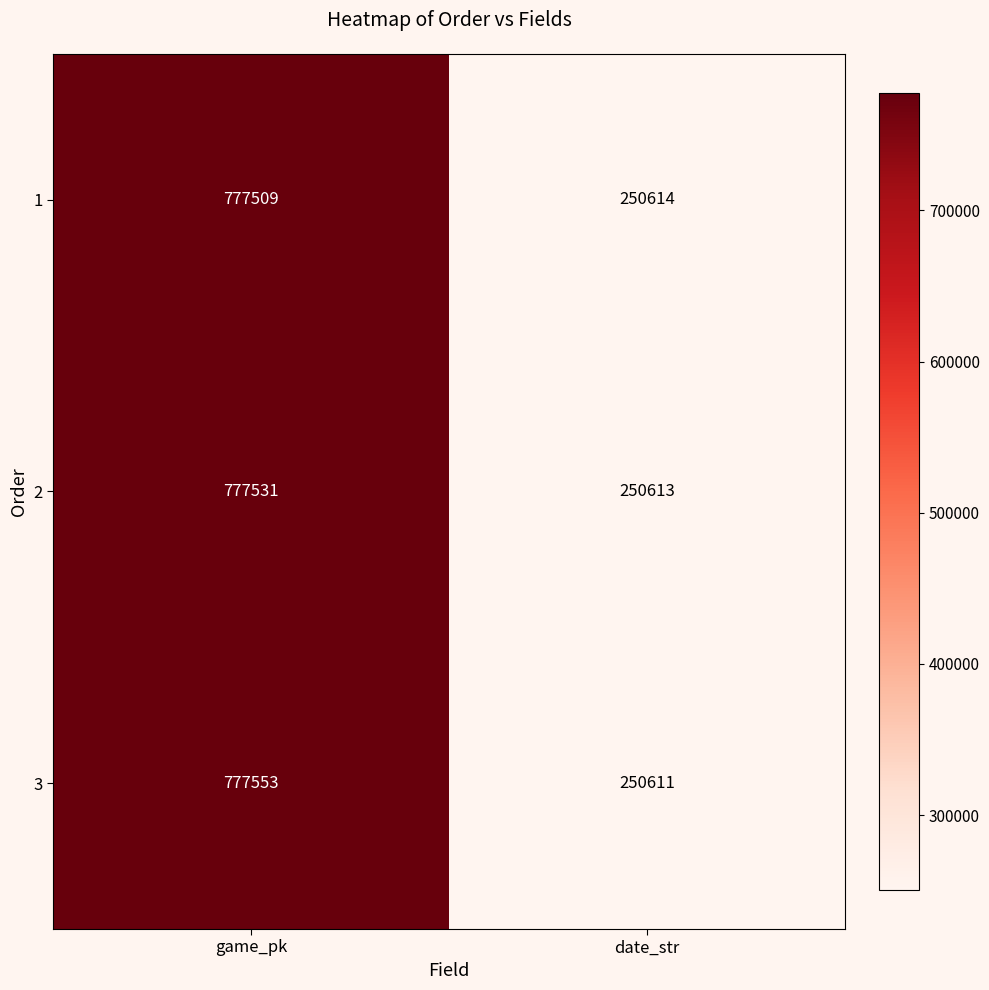

At which category is the sum across all series the highest?

game_pk